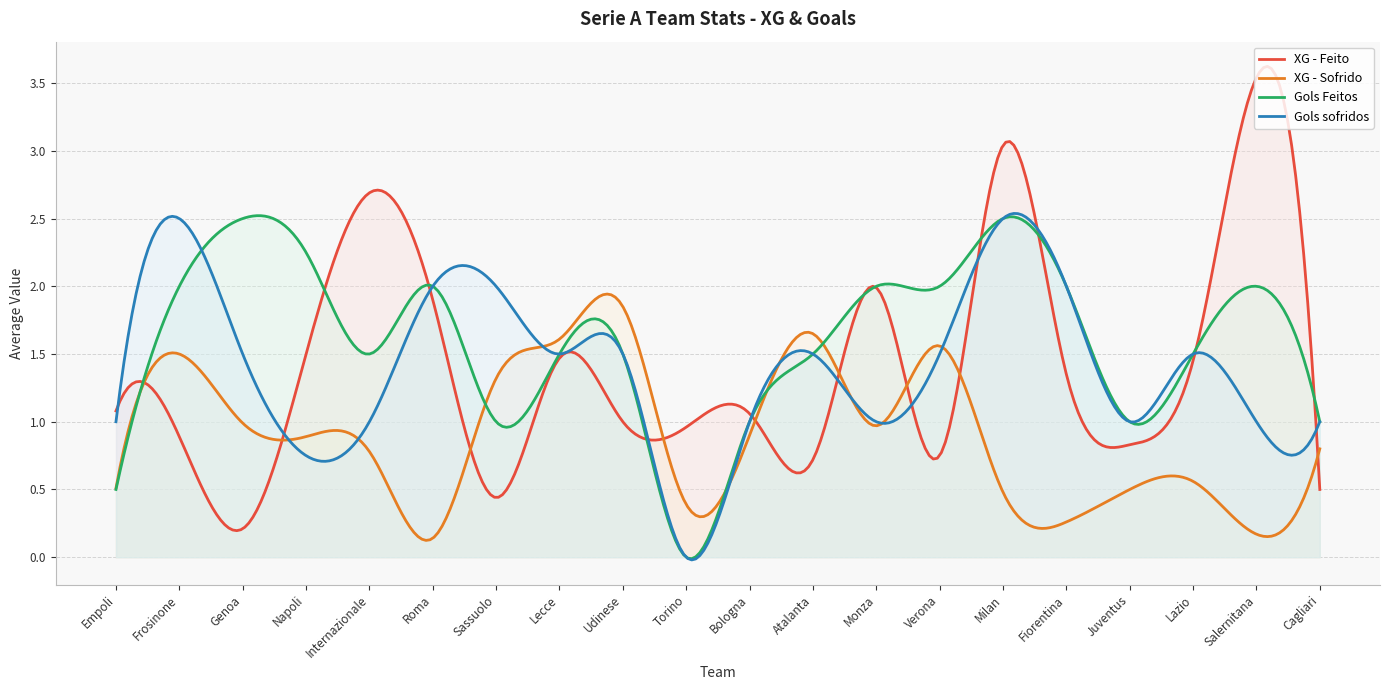

Reading left to right, list all the values displayed in this chart.

XG - Feito: Empoli=1.1	Frosinone=0.9	Genoa=0.2	Napoli=1.5	Internazionale=2.7	Roma=1.9	Sassuolo=0.4	Lecce=1.5	Udinese=1.0	Torino=1.0	Bologna=1.1	Atalanta=0.7	Monza=2.0	Verona=0.8	Milan=3.0	Fiorentina=1.4	Juventus=0.8	Lazio=1.4	Salernitana=3.5	Cagliari=0.5
XG - Sofrido: Empoli=0.5	Frosinone=1.5	Genoa=1.0	Napoli=0.9	Internazionale=0.8	Roma=0.1	Sassuolo=1.3	Lecce=1.6	Udinese=1.9	Torino=0.4	Bologna=0.9	Atalanta=1.6	Monza=1.0	Verona=1.6	Milan=0.5	Fiorentina=0.3	Juventus=0.5	Lazio=0.6	Salernitana=0.2	Cagliari=0.8
Gols Feitos: Empoli=0.5	Frosinone=2.0	Genoa=2.5	Napoli=2.2	Internazionale=1.5	Roma=2.0	Sassuolo=1.0	Lecce=1.5	Udinese=1.5	Torino=0.0	Bologna=1.0	Atalanta=1.5	Monza=2.0	Verona=2.0	Milan=2.5	Fiorentina=2.0	Juventus=1.0	Lazio=1.5	Salernitana=2.0	Cagliari=1.0
Gols sofridos: Empoli=1.0	Frosinone=2.5	Genoa=1.5	Napoli=0.8	Internazionale=1.0	Roma=2.0	Sassuolo=2.0	Lecce=1.5	Udinese=1.5	Torino=0.0	Bologna=1.0	Atalanta=1.5	Monza=1.0	Verona=1.5	Milan=2.5	Fiorentina=2.0	Juventus=1.0	Lazio=1.5	Salernitana=1.0	Cagliari=1.0